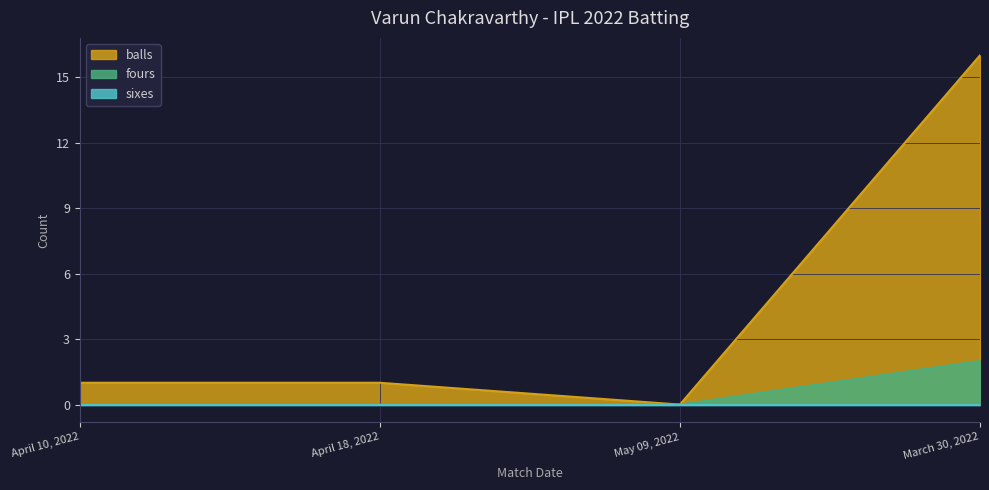

What position from the left is April 18, 2022?

2